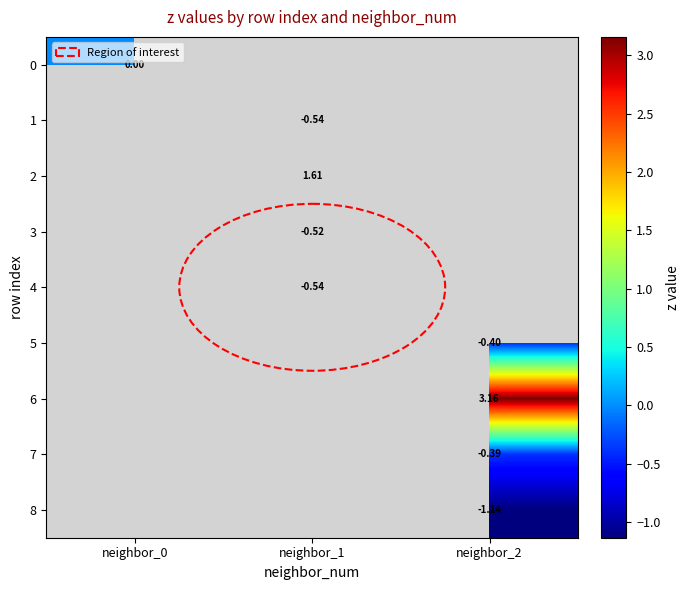

The 6 series shows 3.2 at neighbor_2. True or false?

True